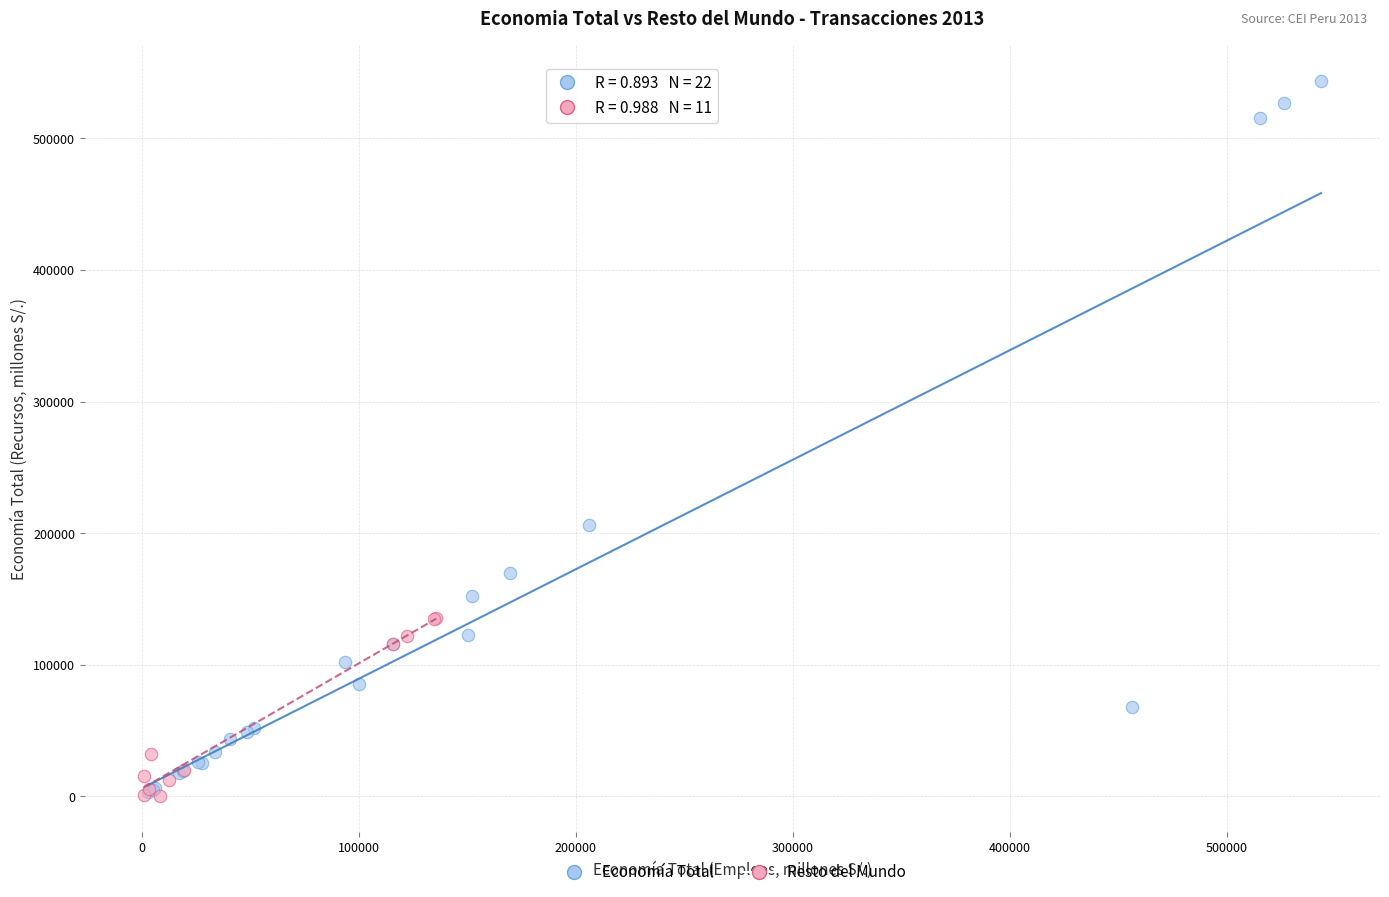

Which series contains the highest Y value?

Economía Total